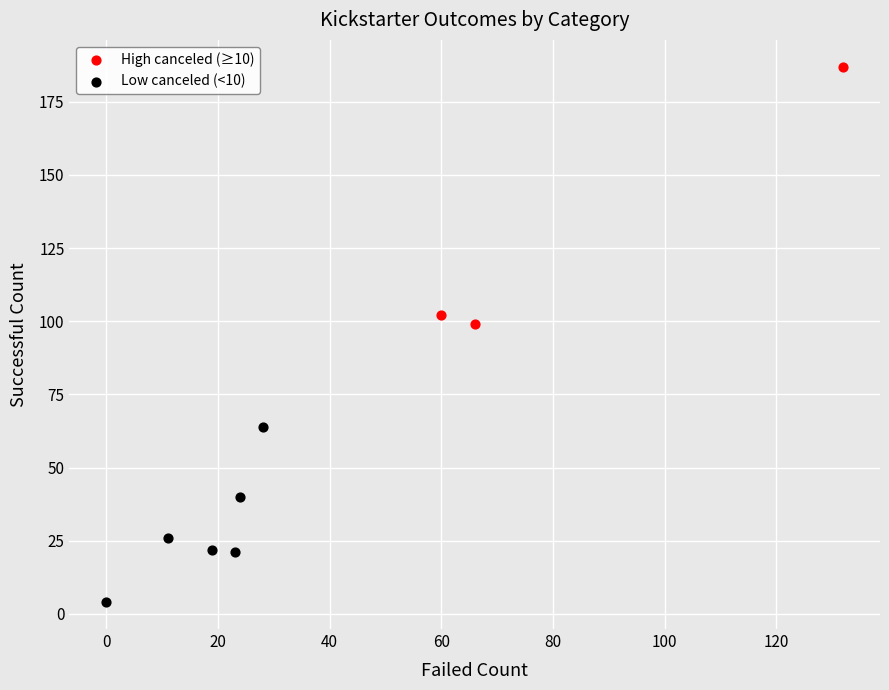

Which series has the widest spread of Y values?

High canceled (≥10)